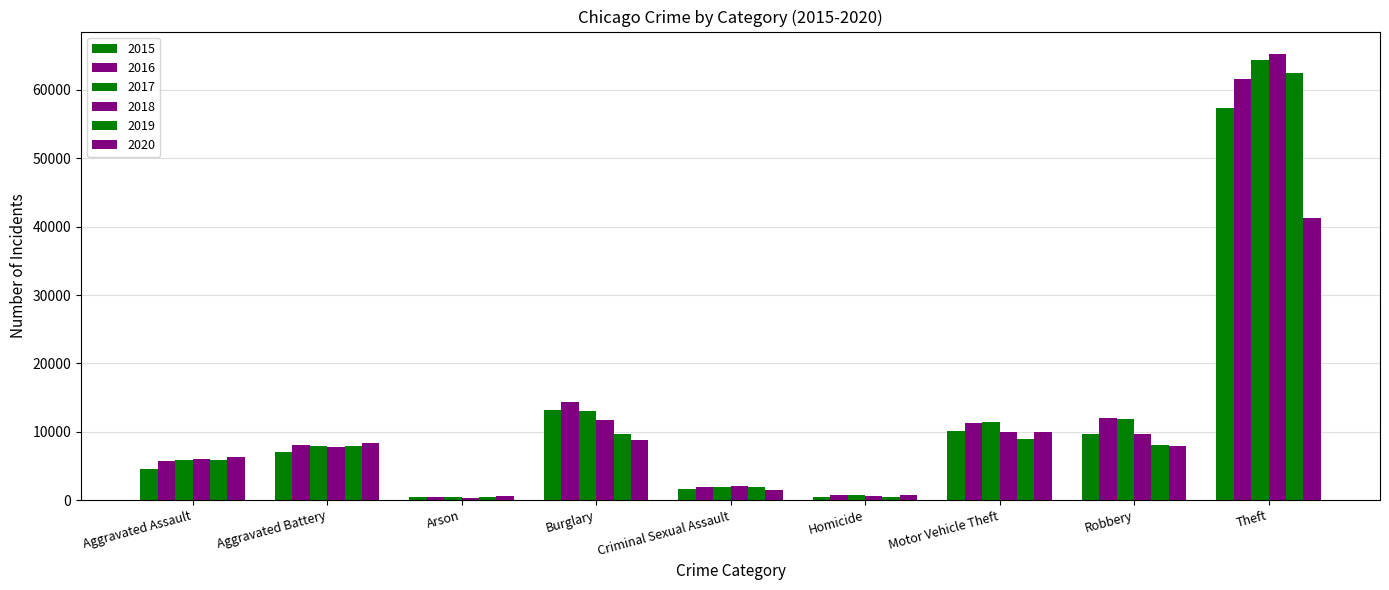

At which label does 2019 reach its minimum?

Arson